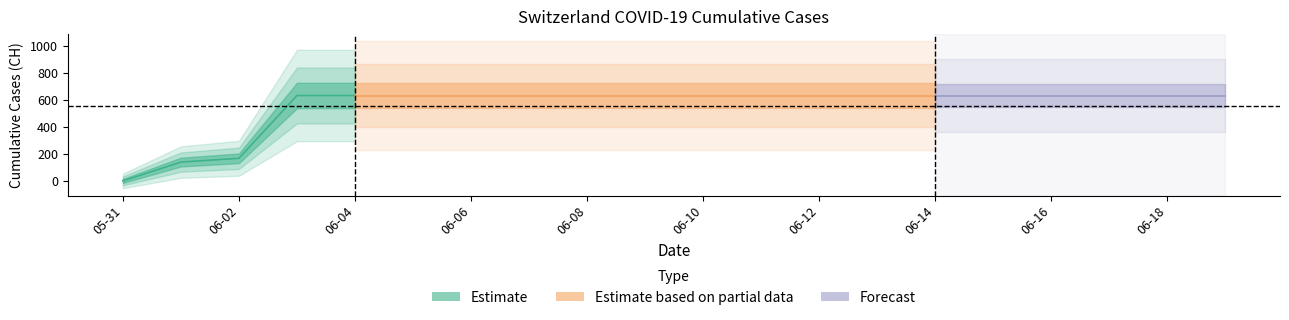

True or false: the data has more than 2 interior local peaks.

False